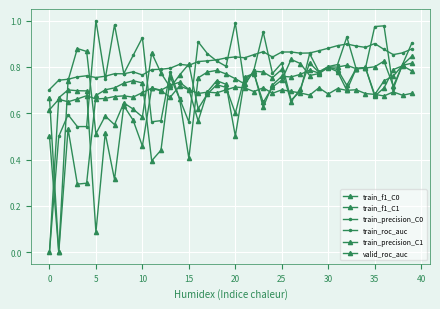

How many series are shown in this chart?

6